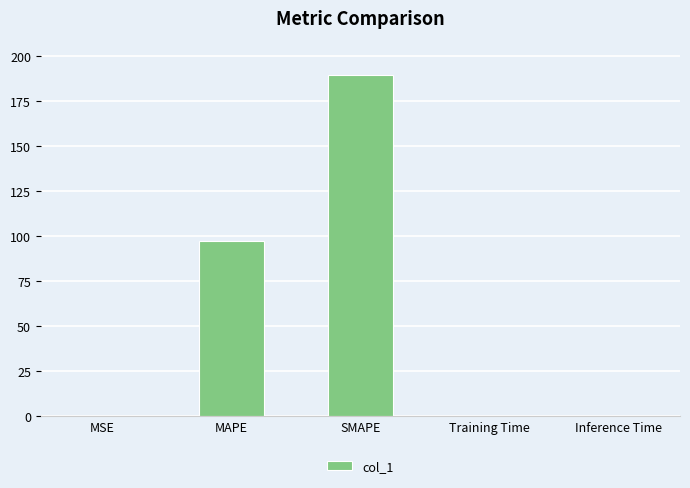

Does the chart contain stacked bars?

No